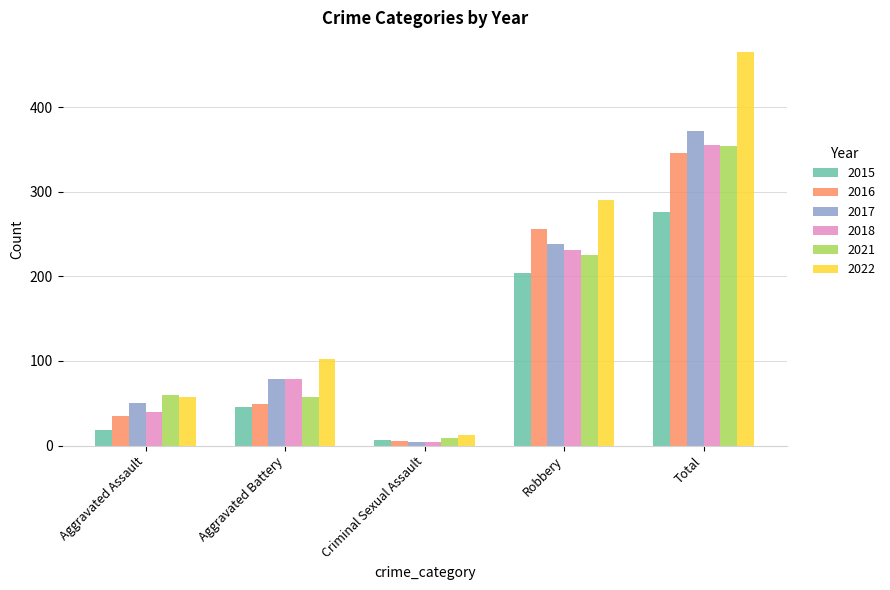

Rank the series at Robbery from highest to lowest value.

2022, 2016, 2017, 2018, 2021, 2015